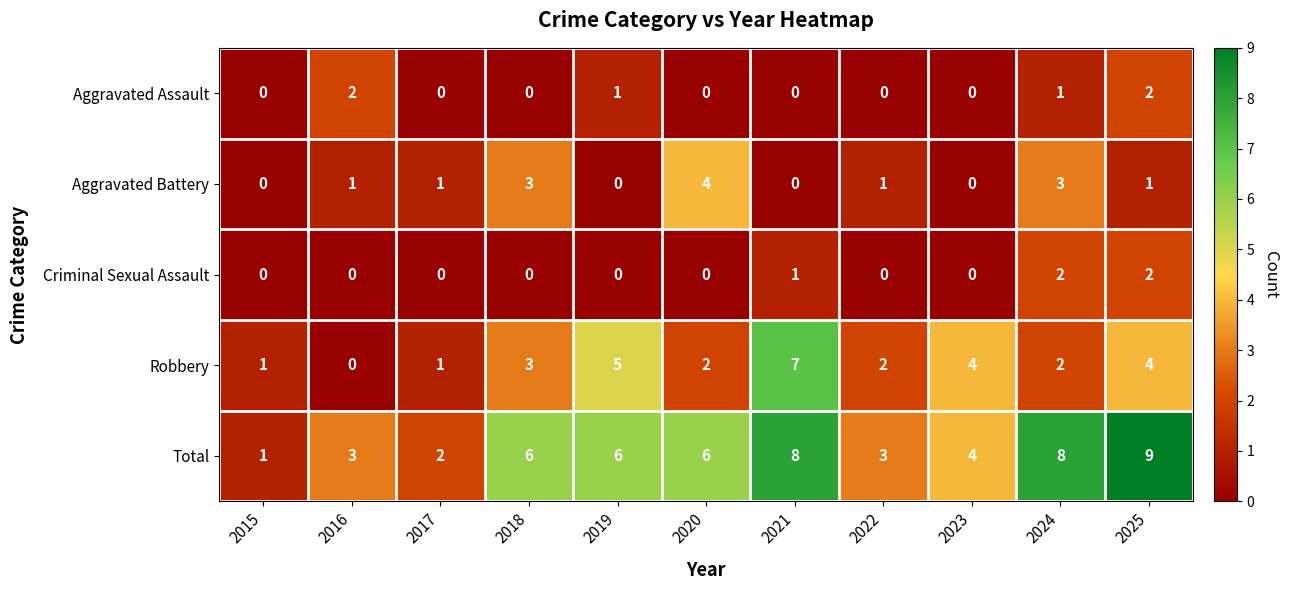

True or false: Total has a value of 2 at 2016.

False